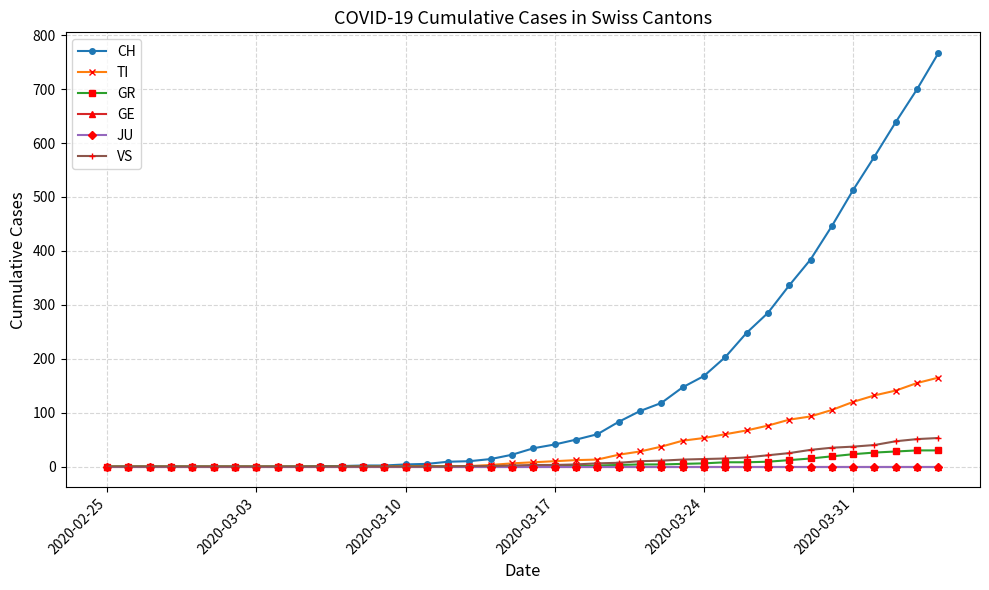

True or false: GR and VS intersect in this chart.

False